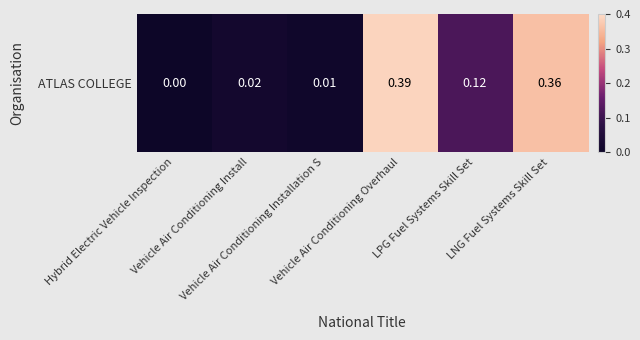

What is the greatest value displayed?

0.4